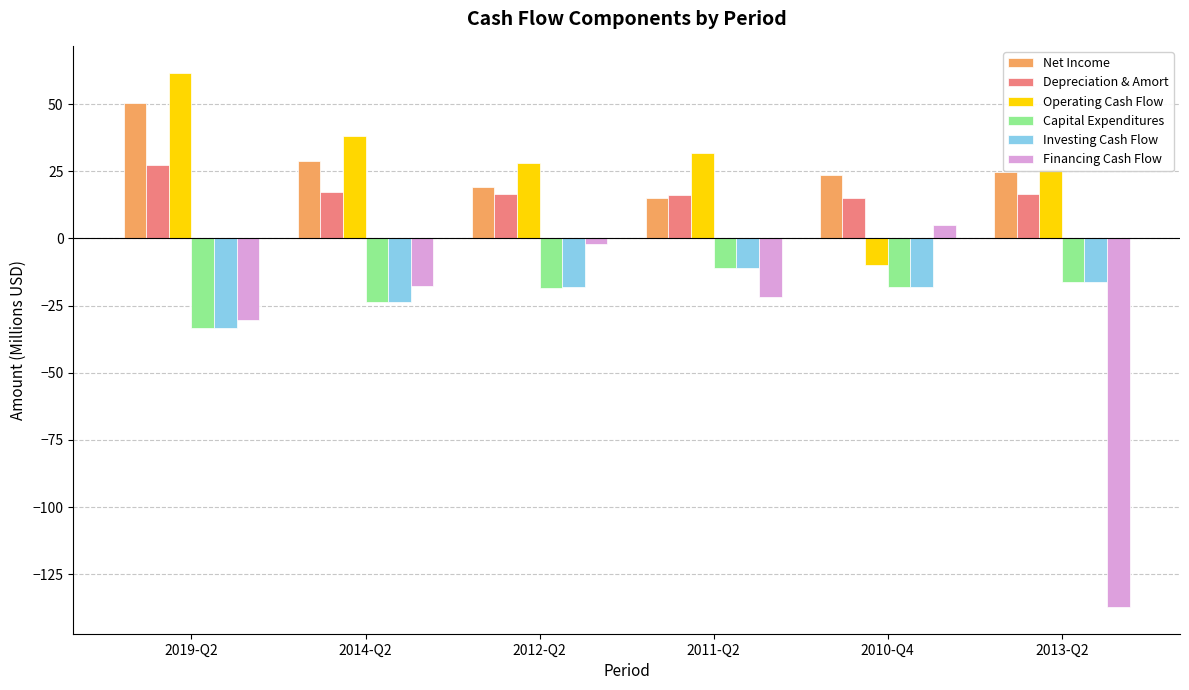

Are the bars horizontal?

No